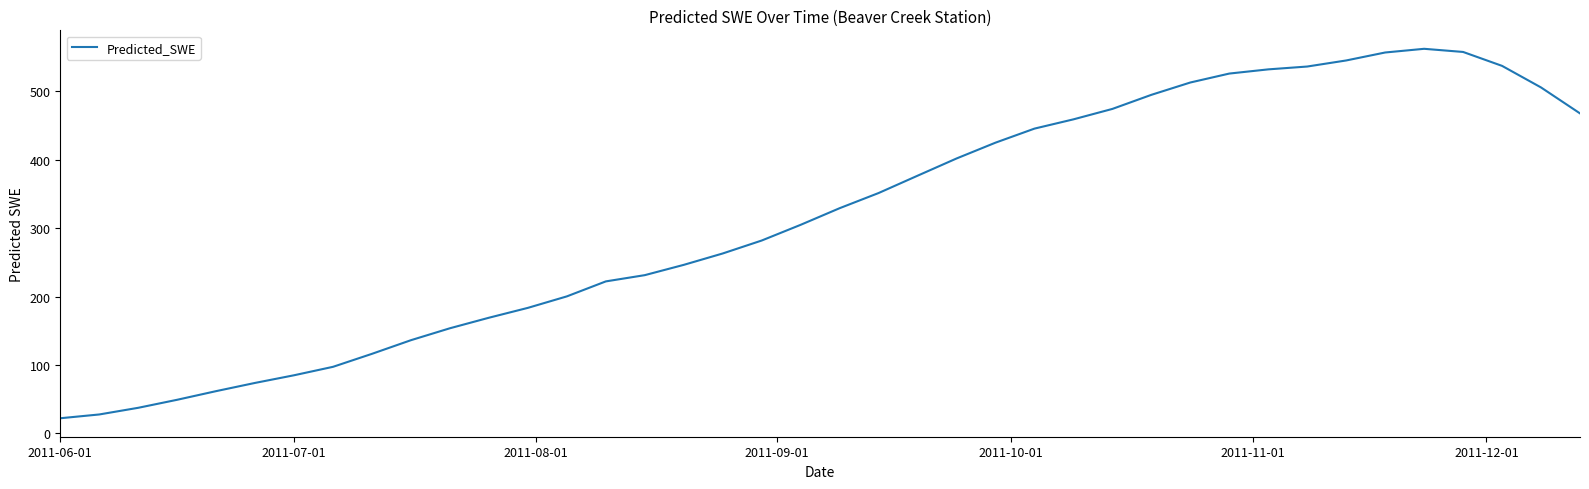

What is the smallest value displayed?

22.1